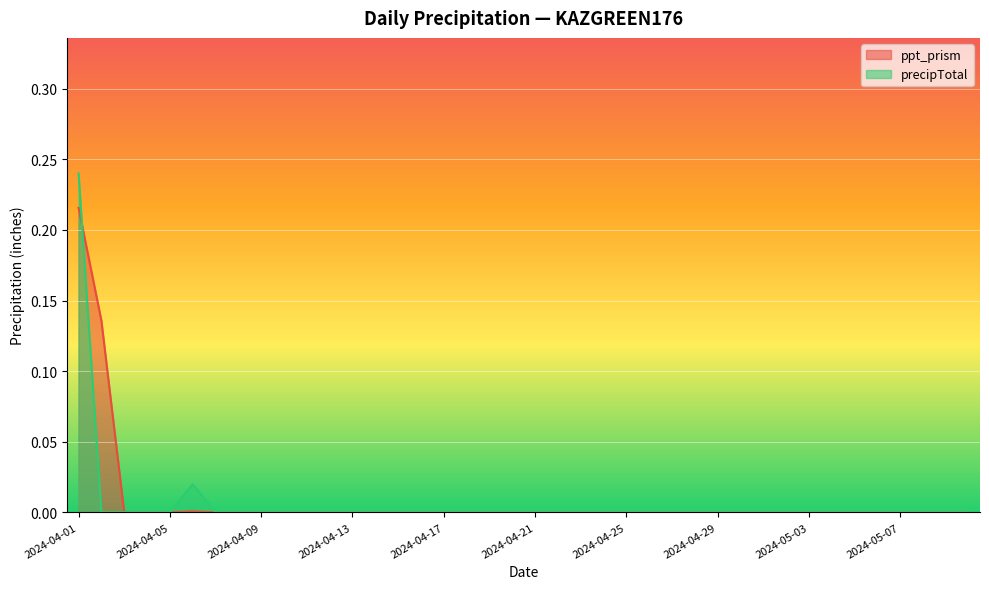

What are all the series names shown in the legend?

ppt_prism, precipTotal